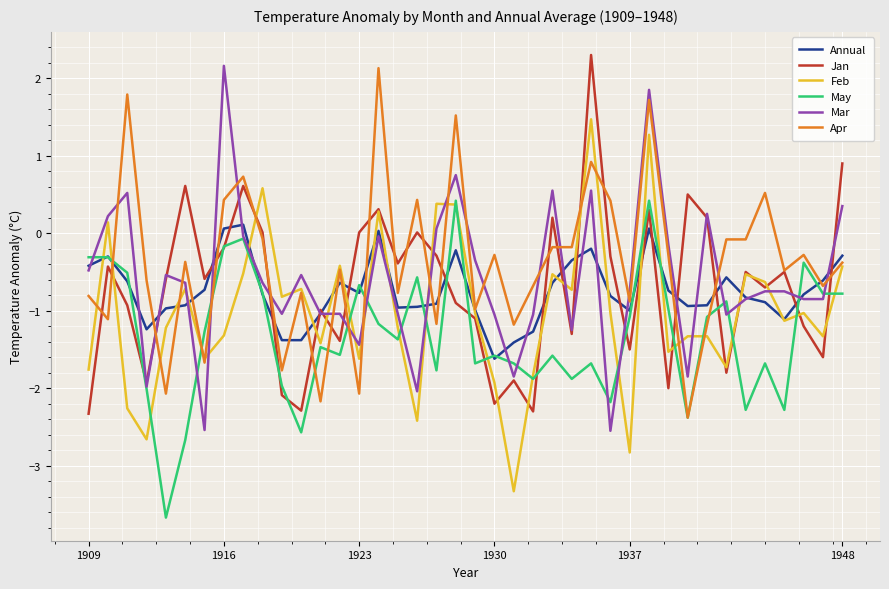

True or false: May has more than 0 points higher than both neighbors.

True